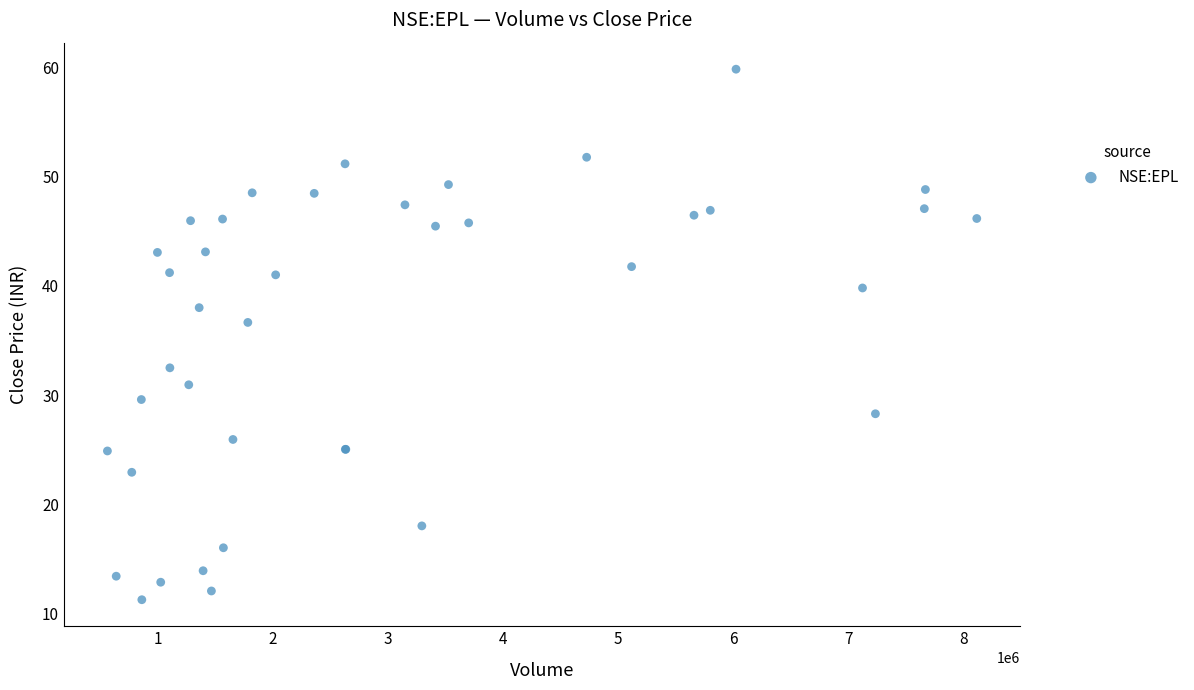

What Y value in the scatter plot is closest to 35?

36.7